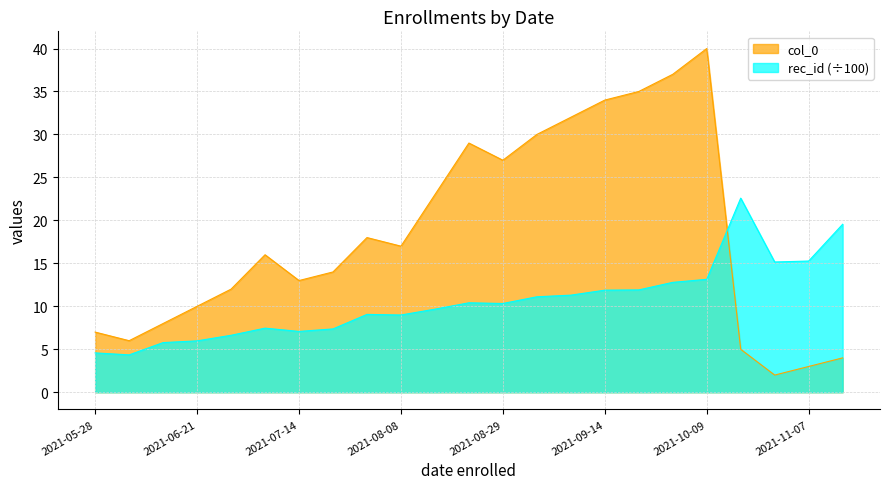

Where do col_0 and rec_id first cross each other?

2021-10-09 and 2021-10-22